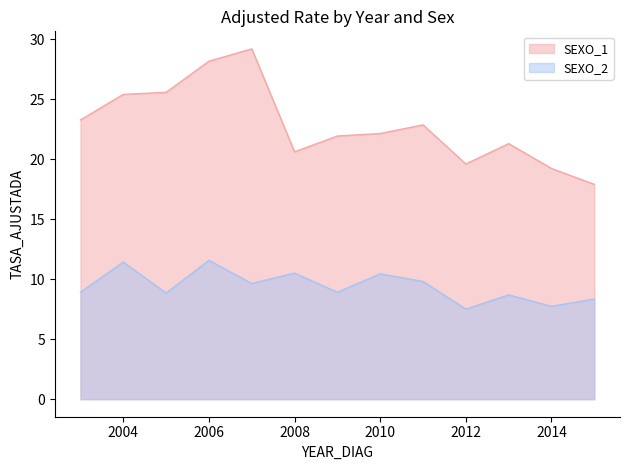

Which series has the largest total across all categories?

SEXO_1